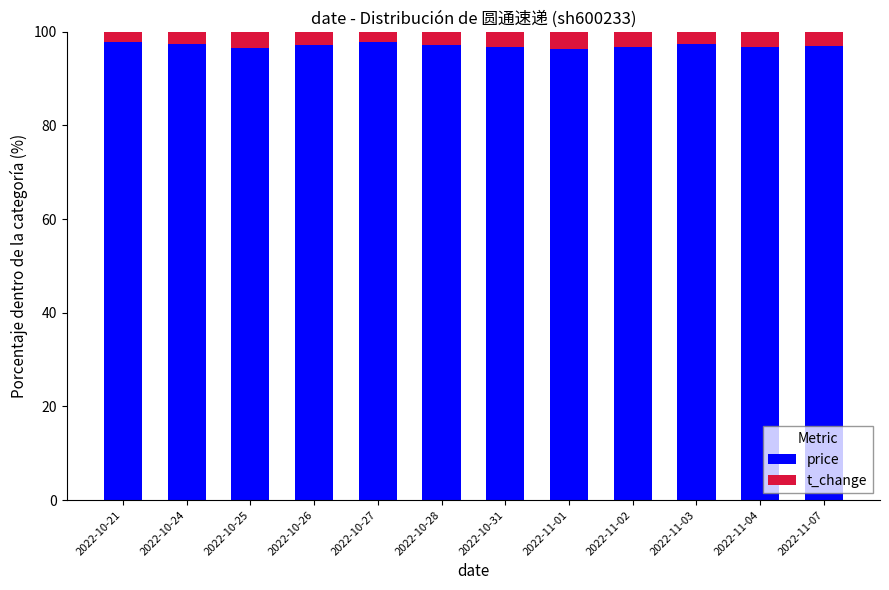

How many distinct data groups are displayed?

2